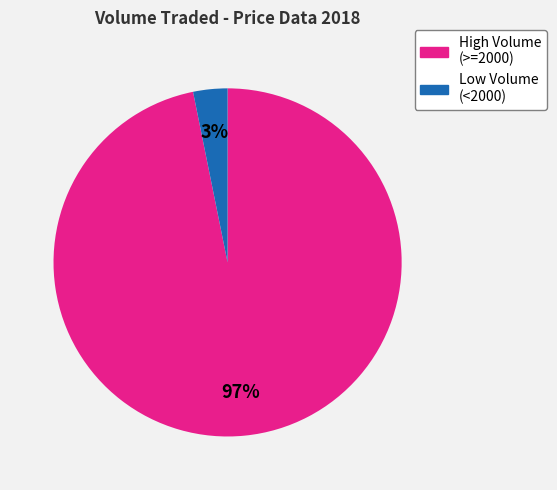

Between High Volume (>=2000) and Low Volume (<2000), which is larger?

High Volume (>=2000)